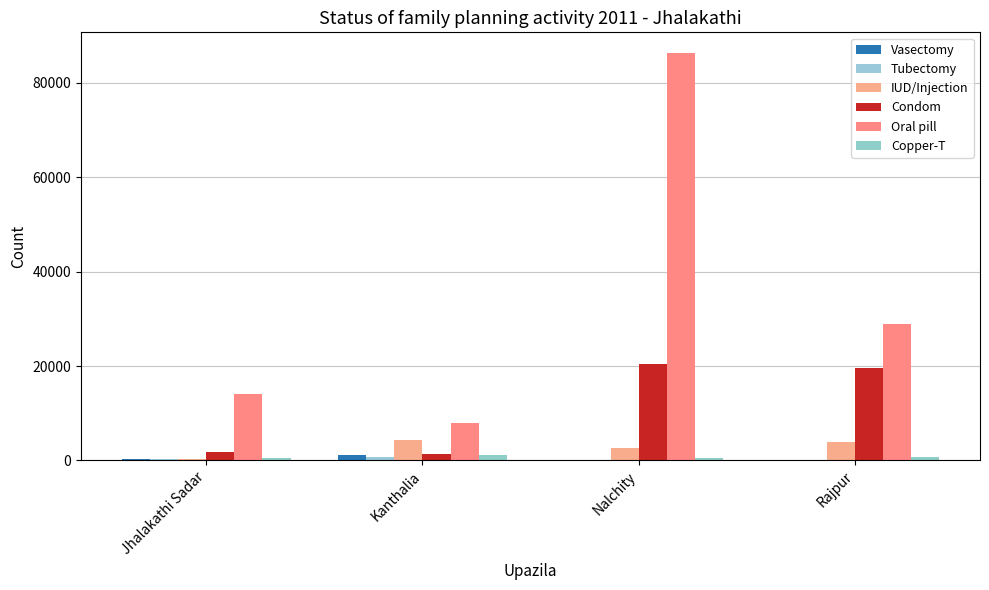

Rank the categories by Vasectomy value from highest to lowest.

Kanthalia, Jhalakathi Sadar, Rajpur, Nalchity